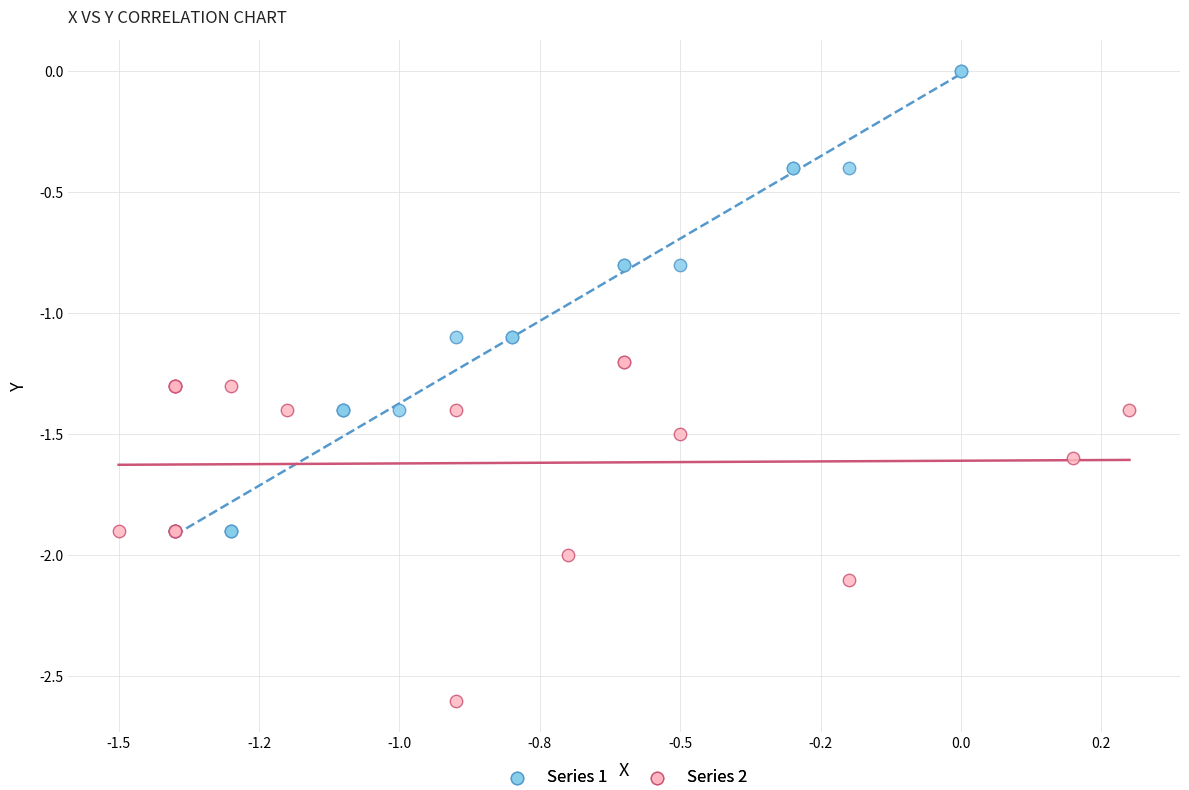

What are all the series names shown in the legend?

Series 1, Series 2